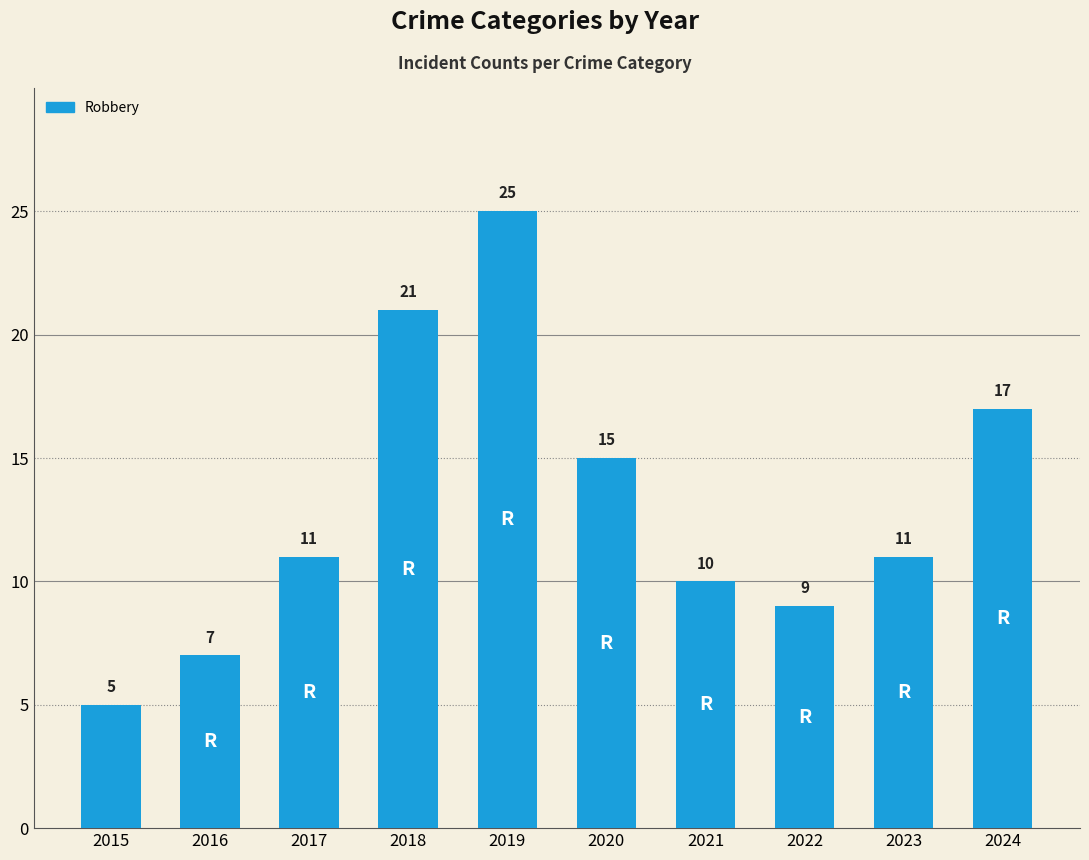

Reading right to left, extract all data points from this chart.

17	11	9	10	15	25	21	11	7	5